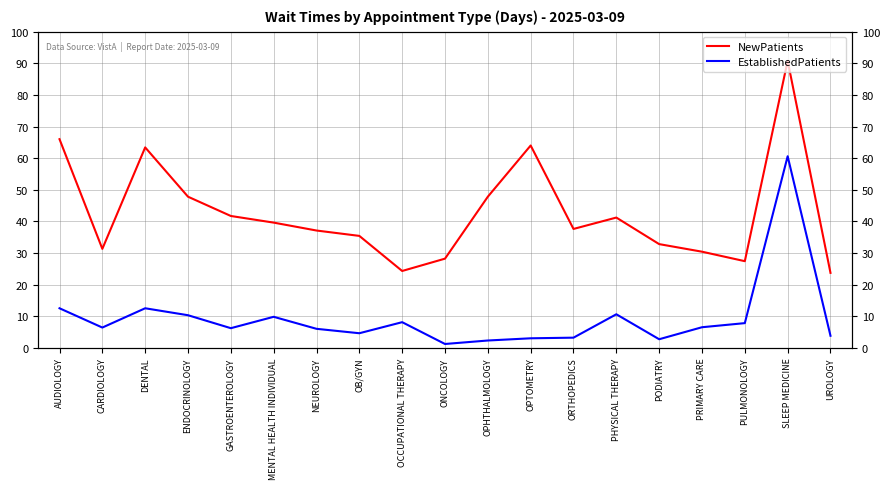

What are all the series names shown in the legend?

NewPatients, EstablishedPatients